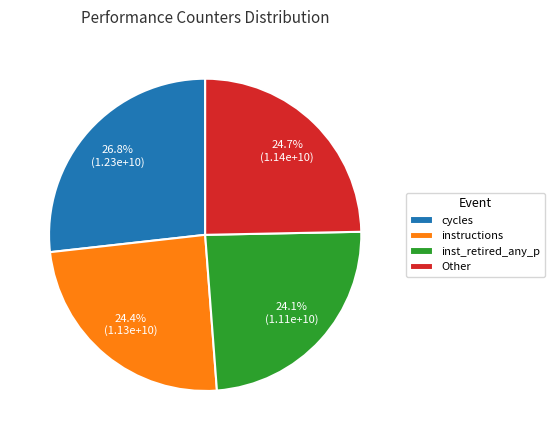

What is the ratio of the value at Other to the value at inst_retired_any_p?

1.0